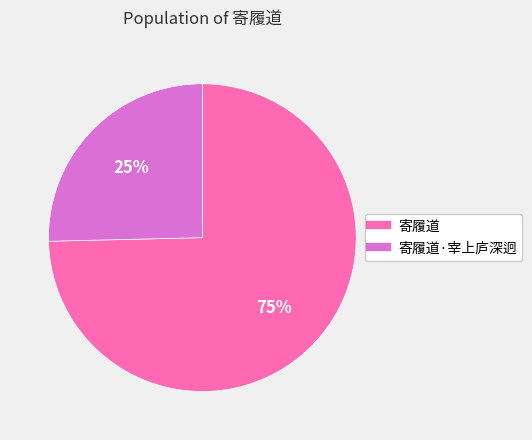

To the nearest percent, what is the average slice percentage?

50%